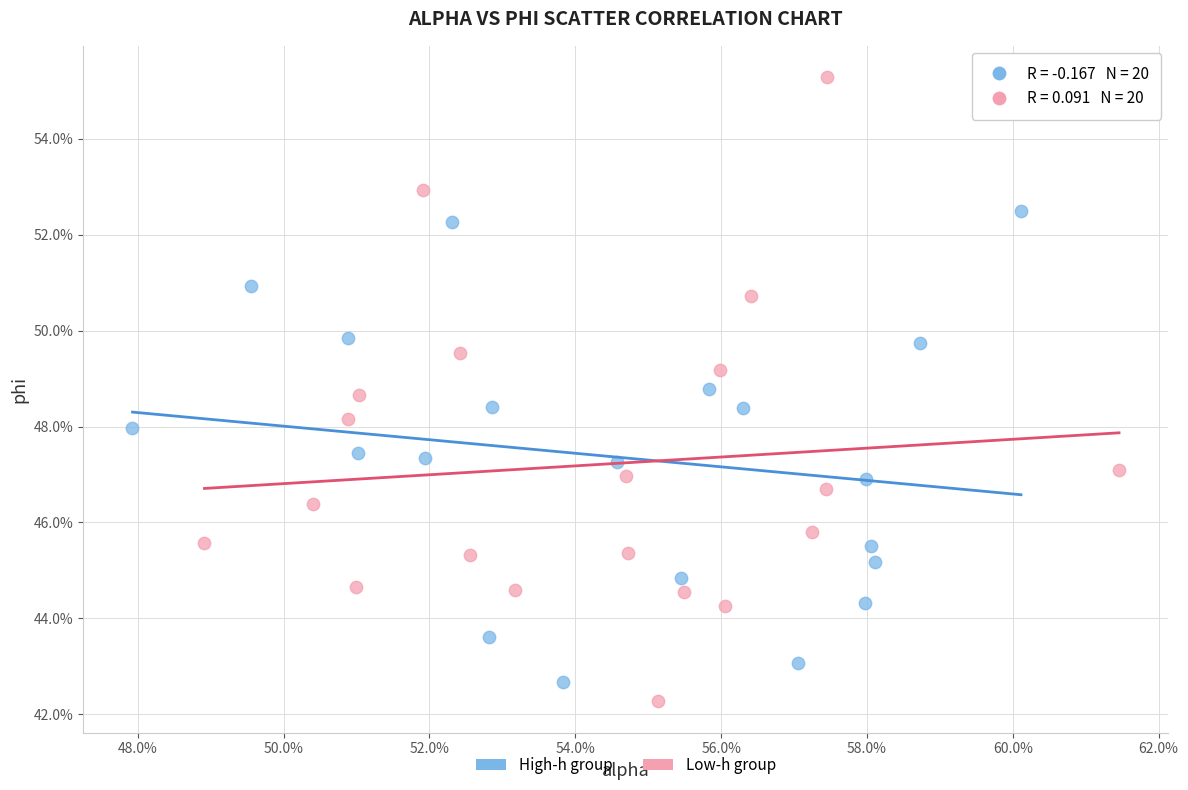

What are all the series names shown in the legend?

High-h group, Low-h group